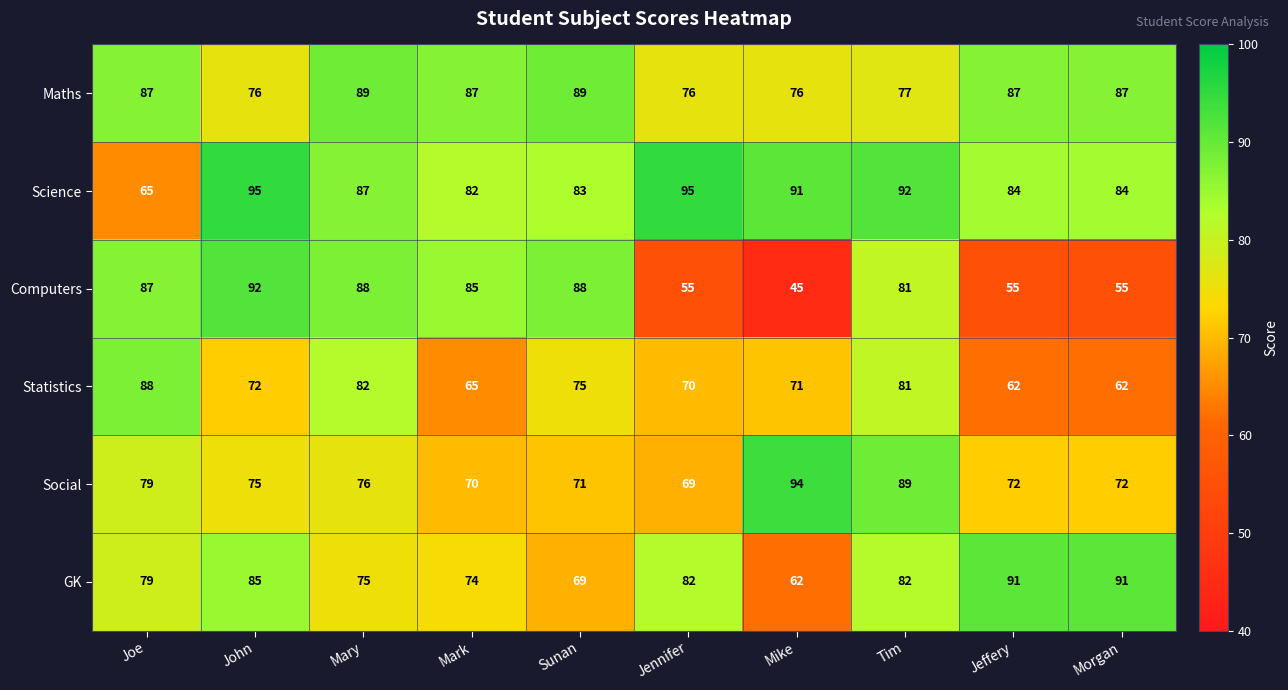

What is the maximum value shown in the chart?

95